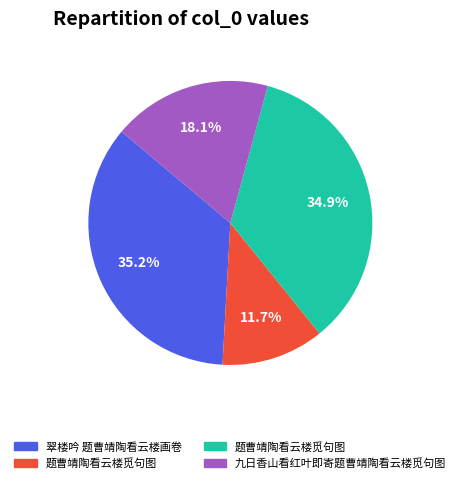

Is there a majority slice in this chart?

No